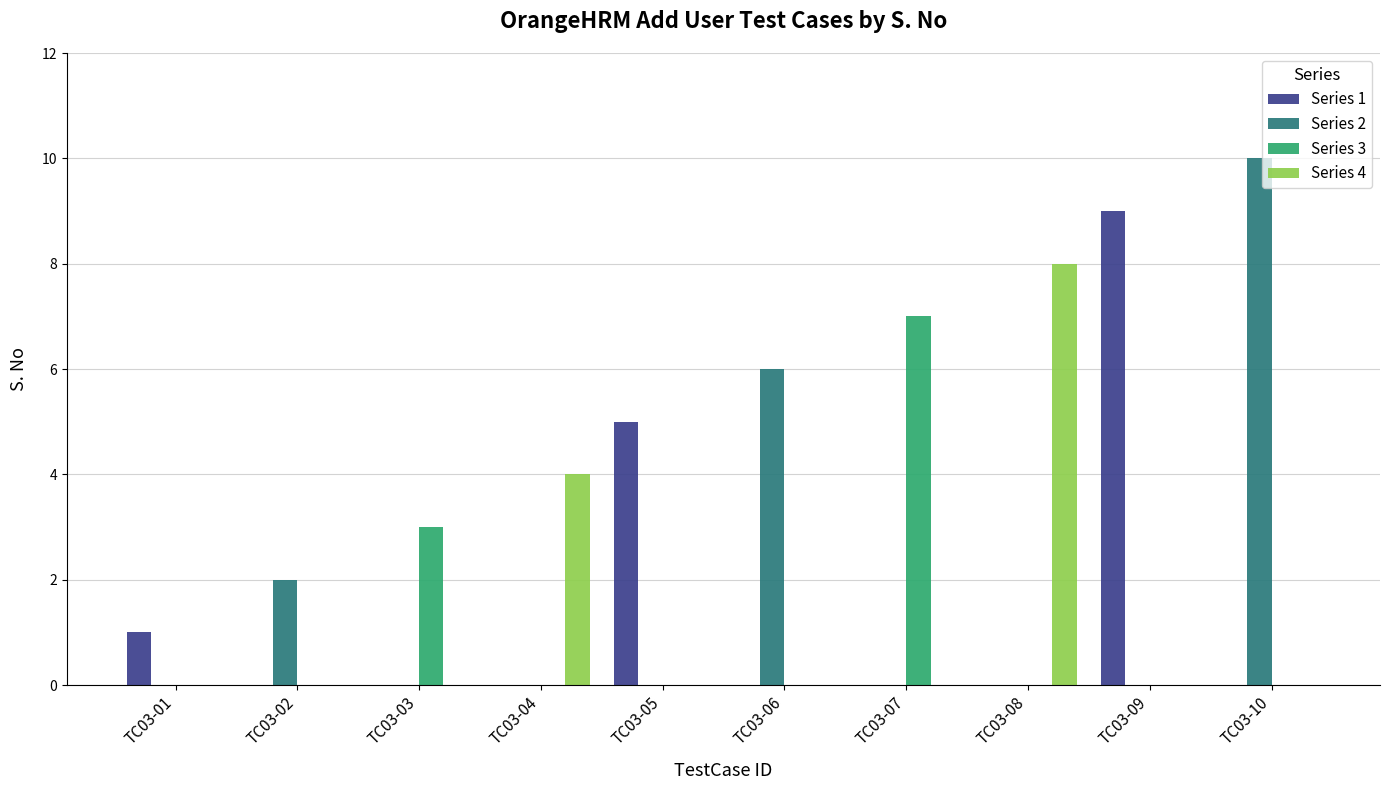

How many series are shown in this chart?

4